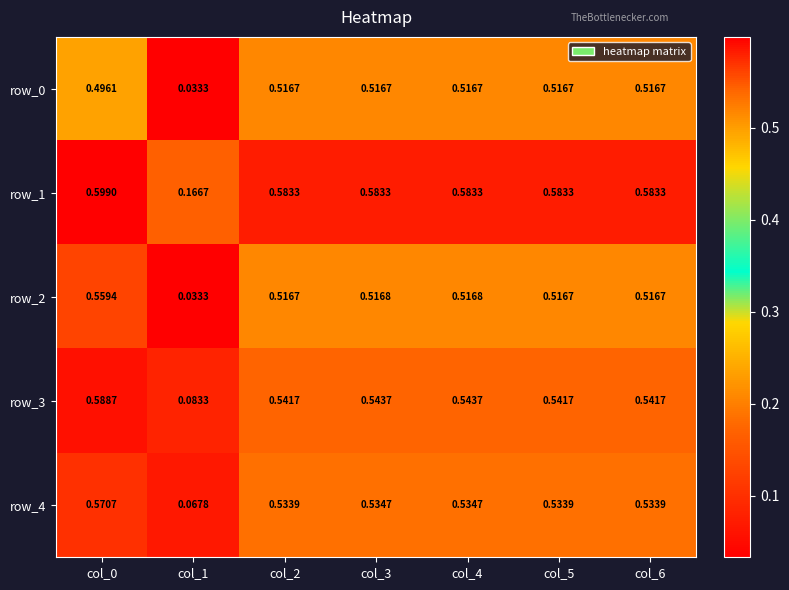

Is the value of row_0 at col_4 greater than the value of row_1 at col_3?

No